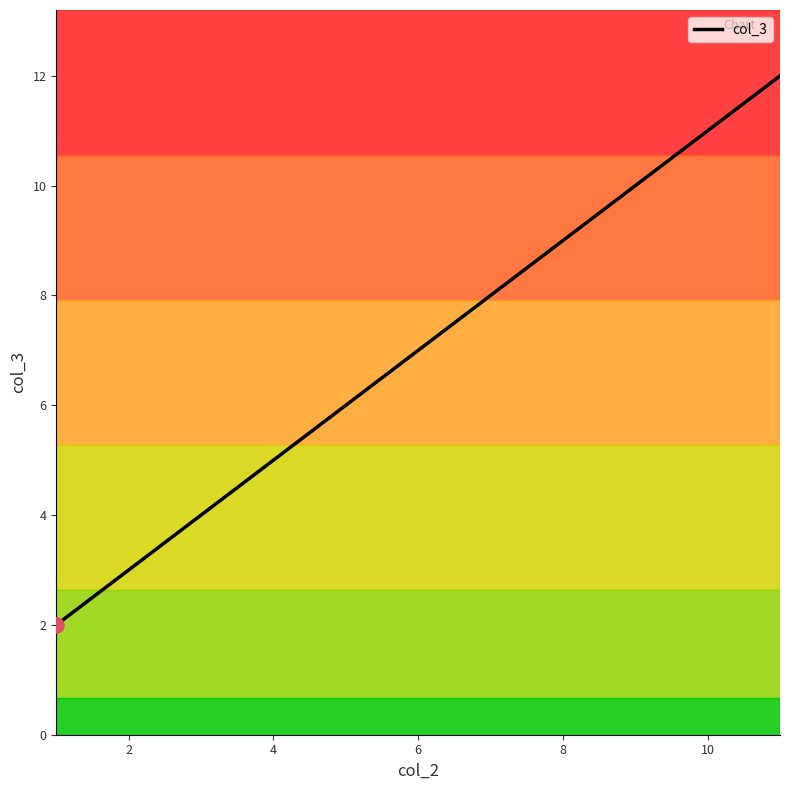

True or false: there are more than 2 points higher than both neighbors.

False